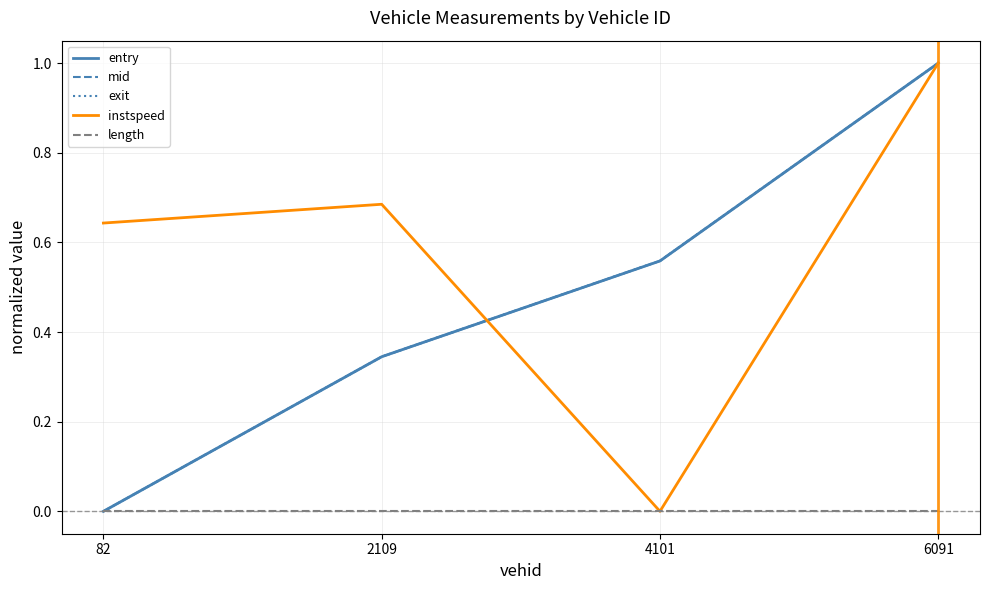

Where is instspeed nearest to the value 0?

4101